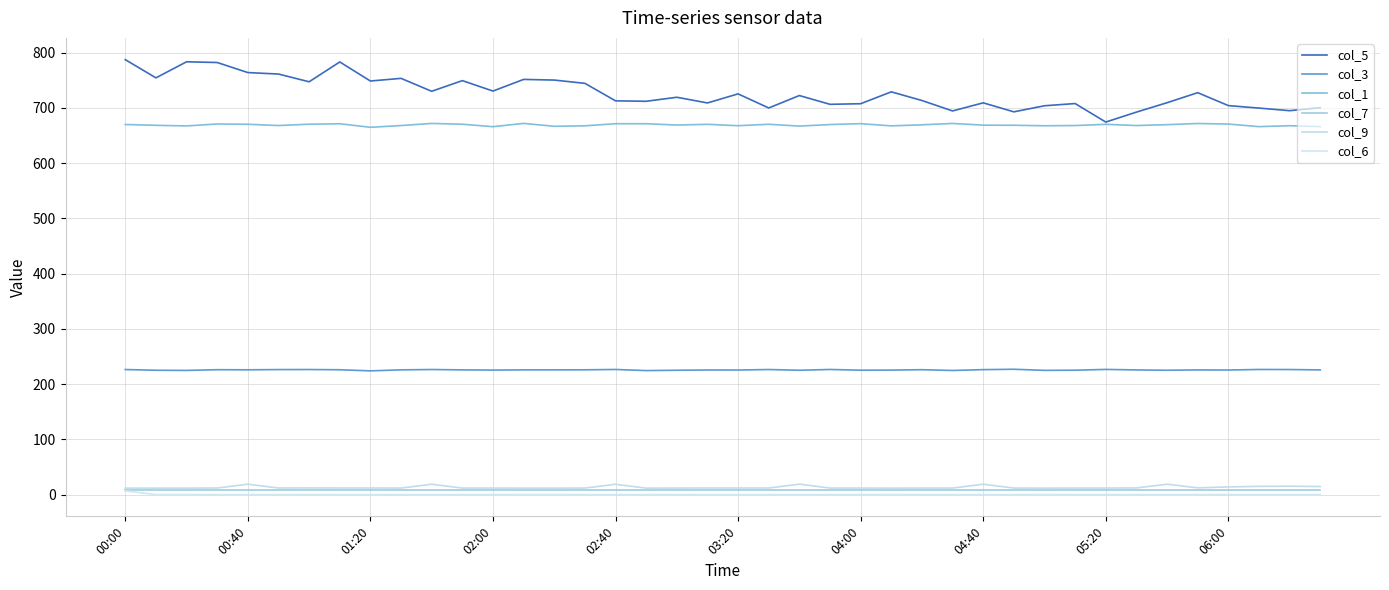

Which label corresponds to the largest value in the chart?

00:00